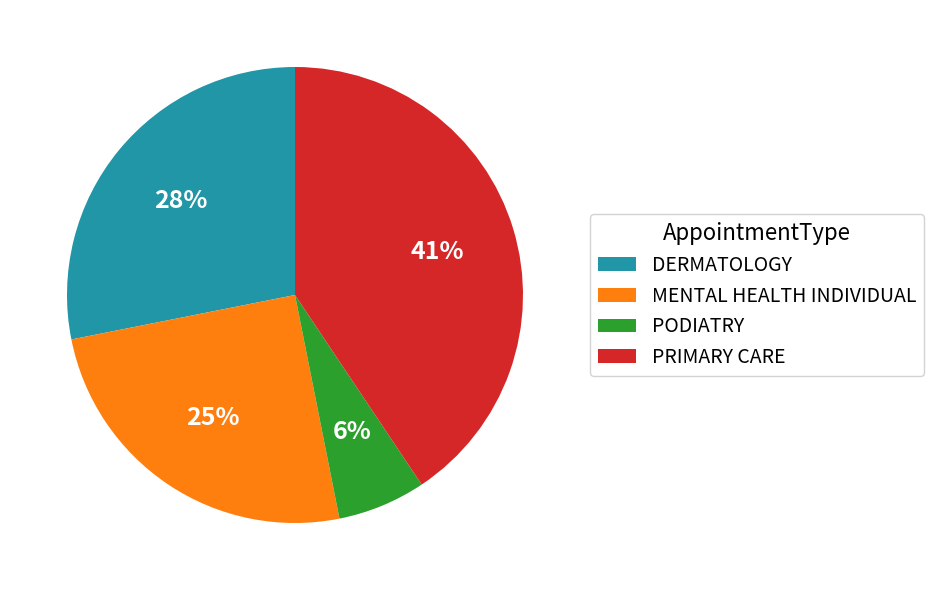

Which category has the biggest portion of the pie?

PRIMARY CARE